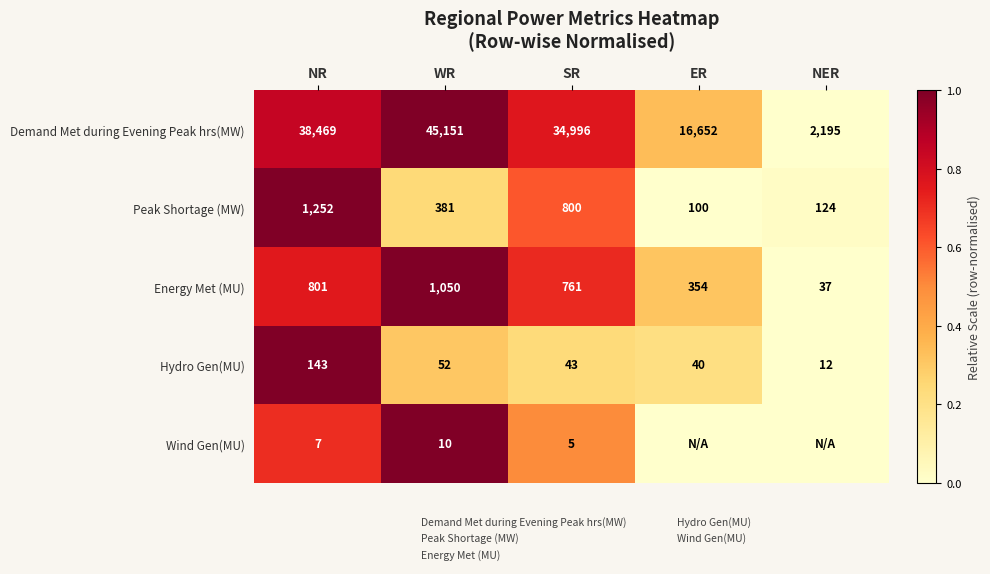

What is the difference between the maximum and minimum values in the Demand Met during Evening Peak hrs(MW) series?

1.0